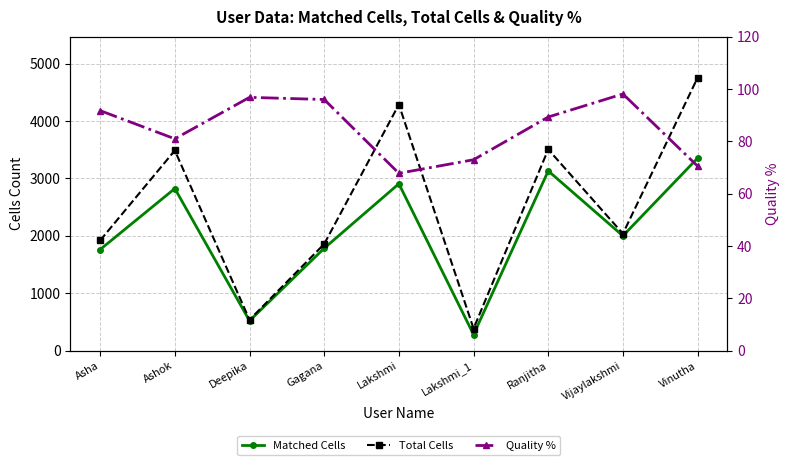

True or false: Total Cells and Matched Cells intersect in this chart.

False